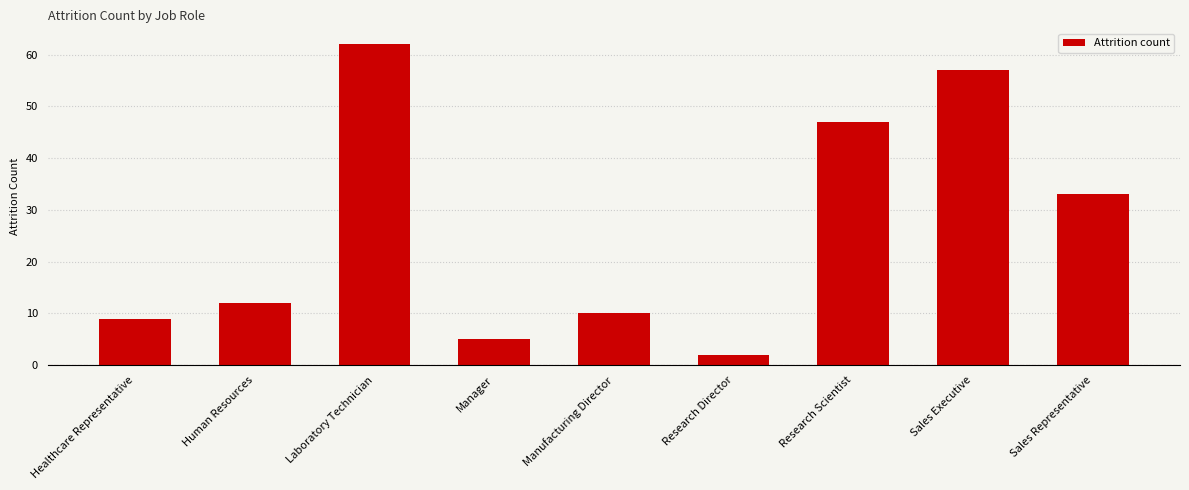

What is the difference between the second highest and minimum values?

55